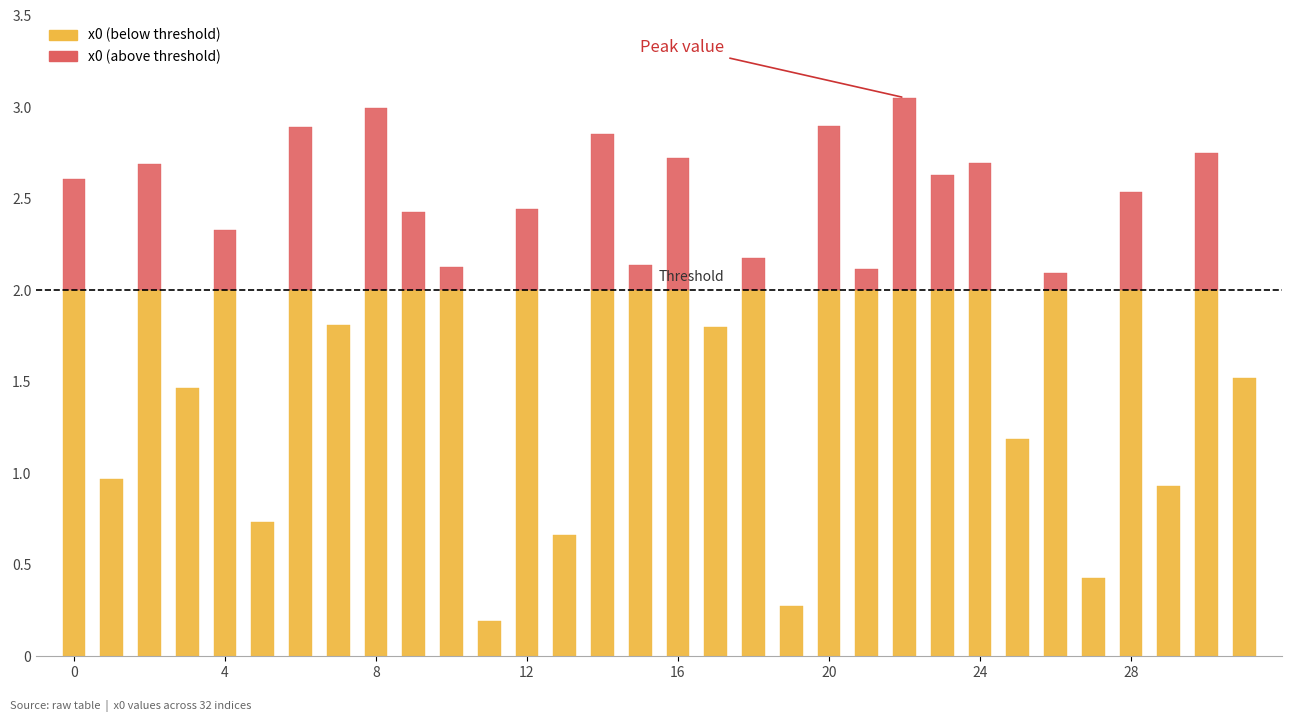

What is the value of the 28th bar from the left?

0.4